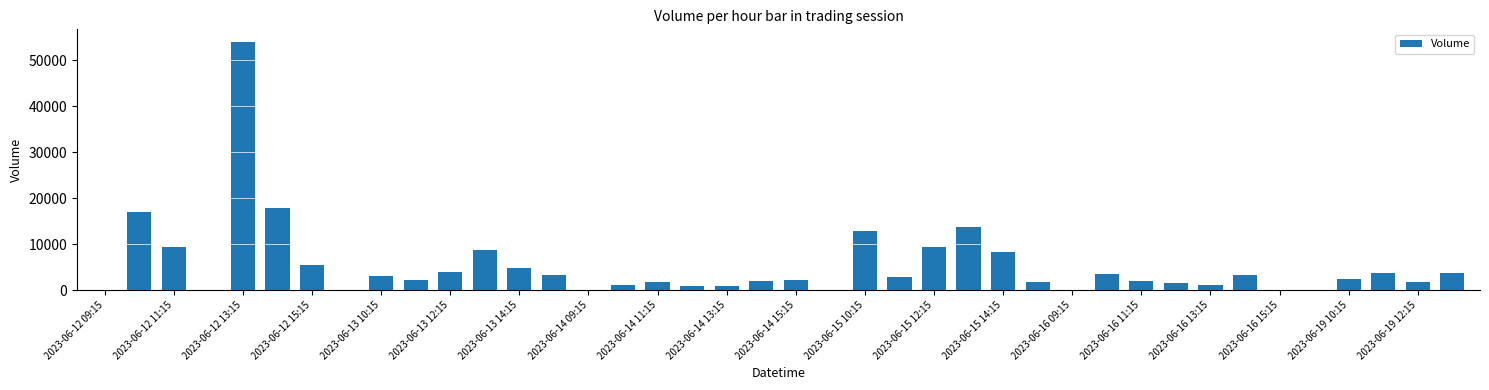

What is the maximum value shown in the chart?

54050